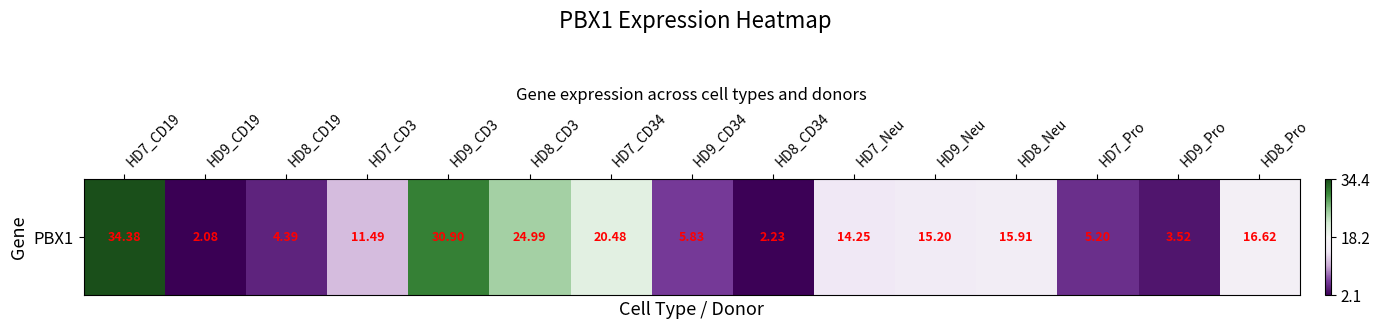

List the labels in order of value, smallest first.

HD9_CD19, HD8_CD34, HD9_Pro, HD8_CD19, HD7_Pro, HD9_CD34, HD7_CD3, HD7_Neu, HD9_Neu, HD8_Neu, HD8_Pro, HD7_CD34, HD8_CD3, HD9_CD3, HD7_CD19